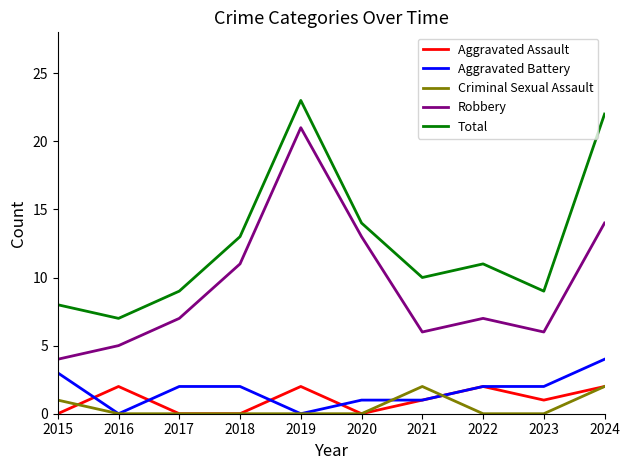

At which label does Aggravated Battery first exceed 2?

2015